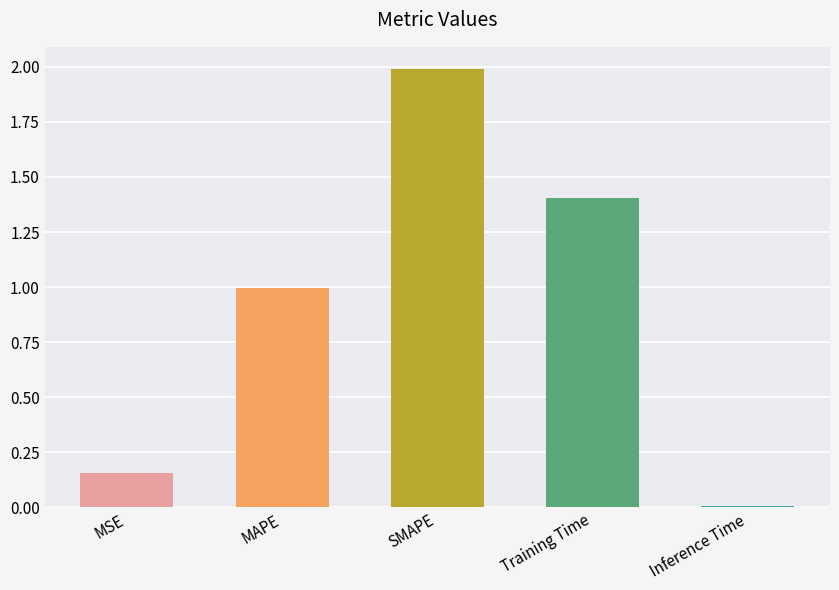

Reading left to right, what are all the values shown in this chart?

MSE=0.2	MAPE=1.0	SMAPE=2.0	Training Time=1.4	Inference Time=0.0